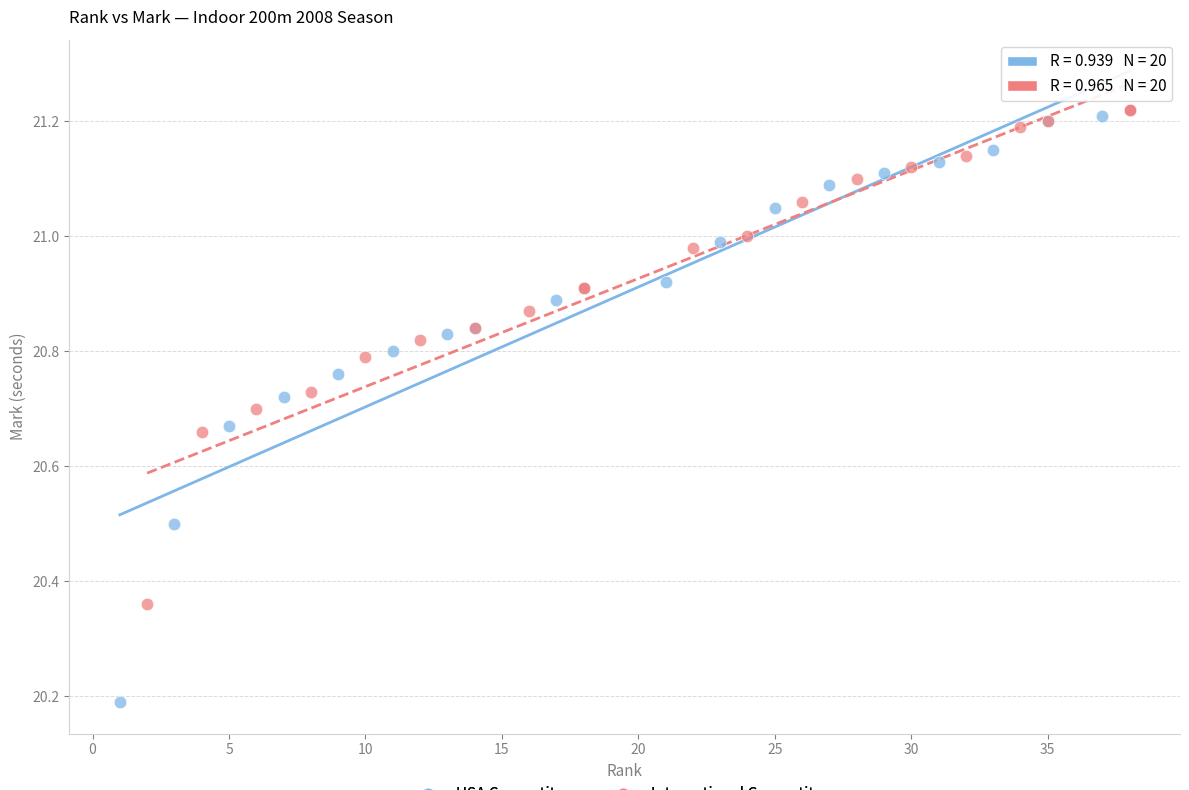

Which series contains the lowest Y value?

USA Competitors